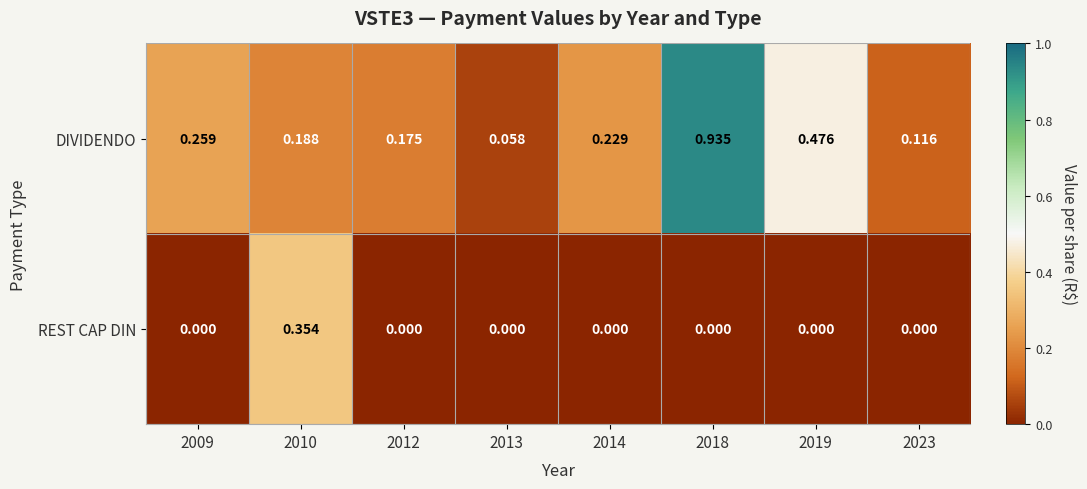

Between 2009 and 2019, which series saw the biggest shift?

DIVIDENDO